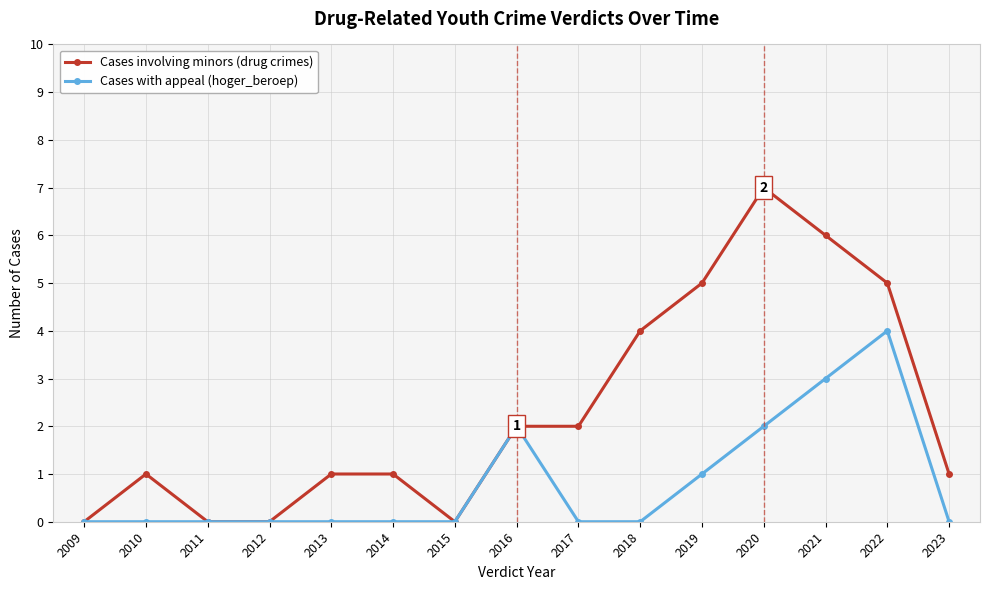

Is it true that Cases with appeal (hoger_beroep) equals -2 at 2018?

False